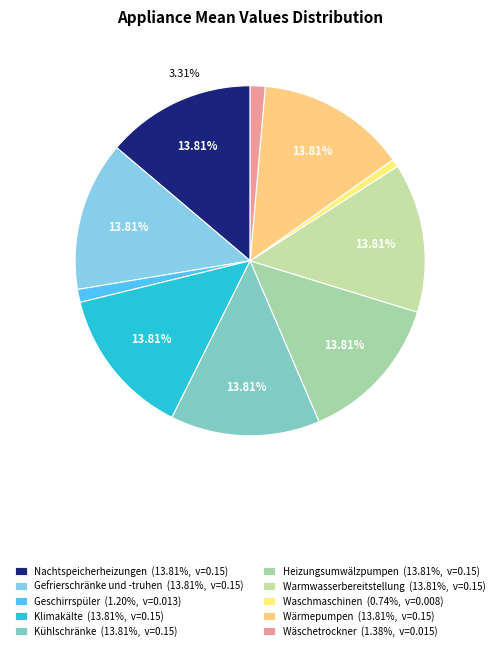

Is Heizungsumwälzpumpen the majority of the pie?

No